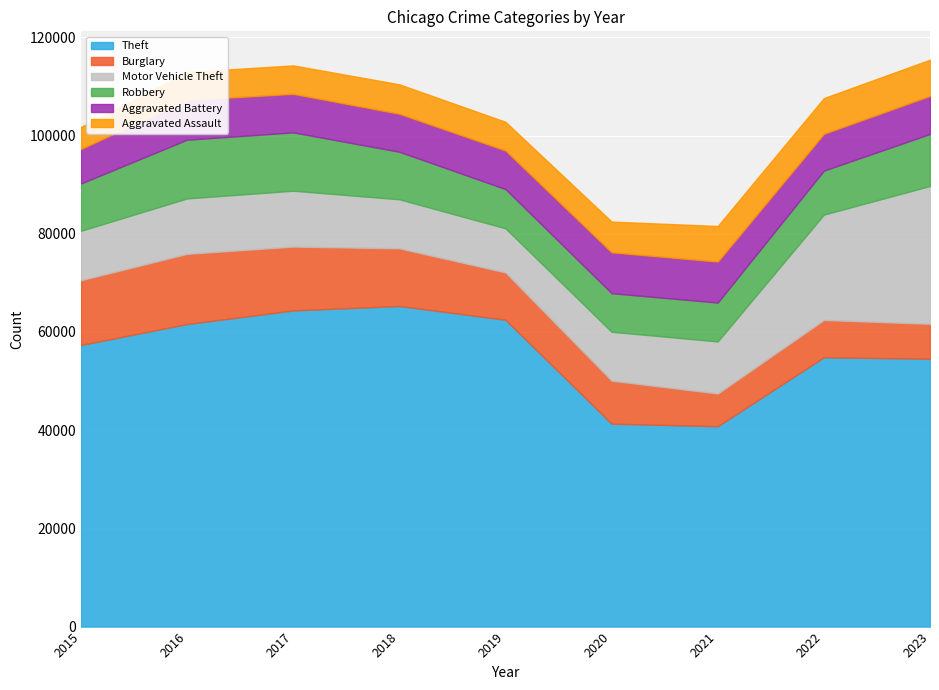

How many values in the Aggravated Assault series exceed 6001?

4